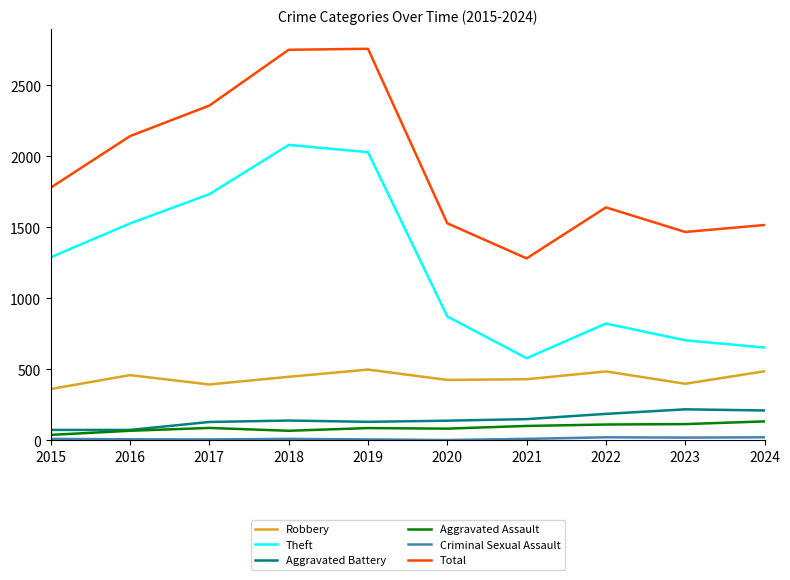

What is the sum of all Aggravated Battery values?

1455